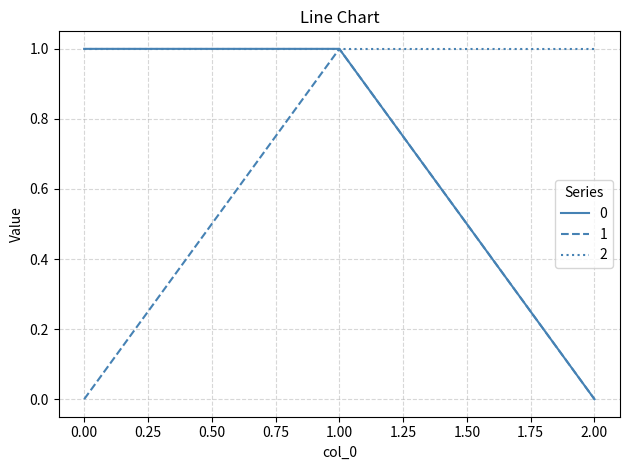

What is the maximum value for 1?

1